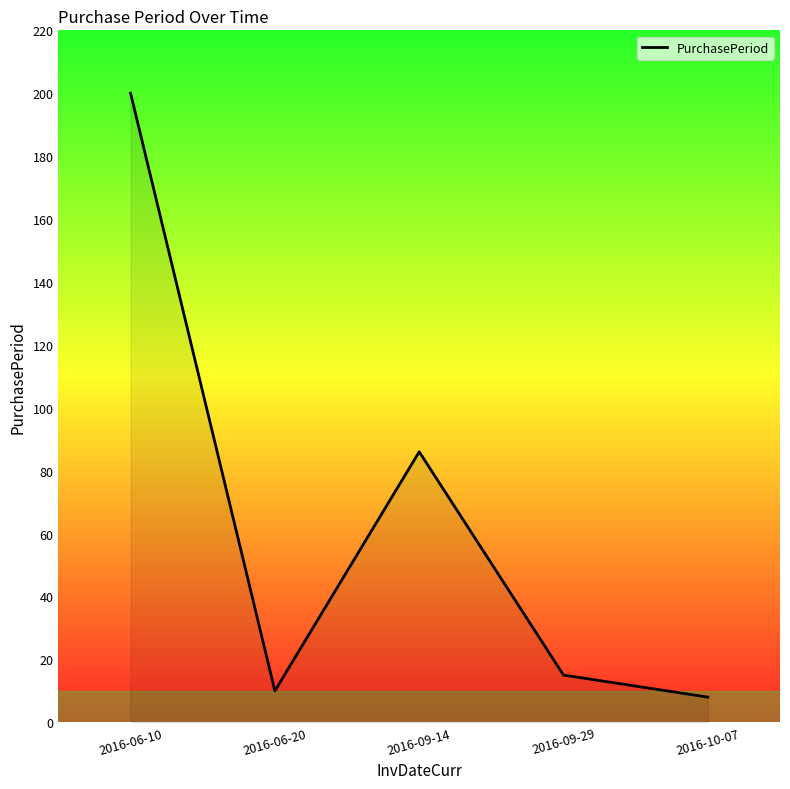

Is this an area chart (filled region under the line)?

No